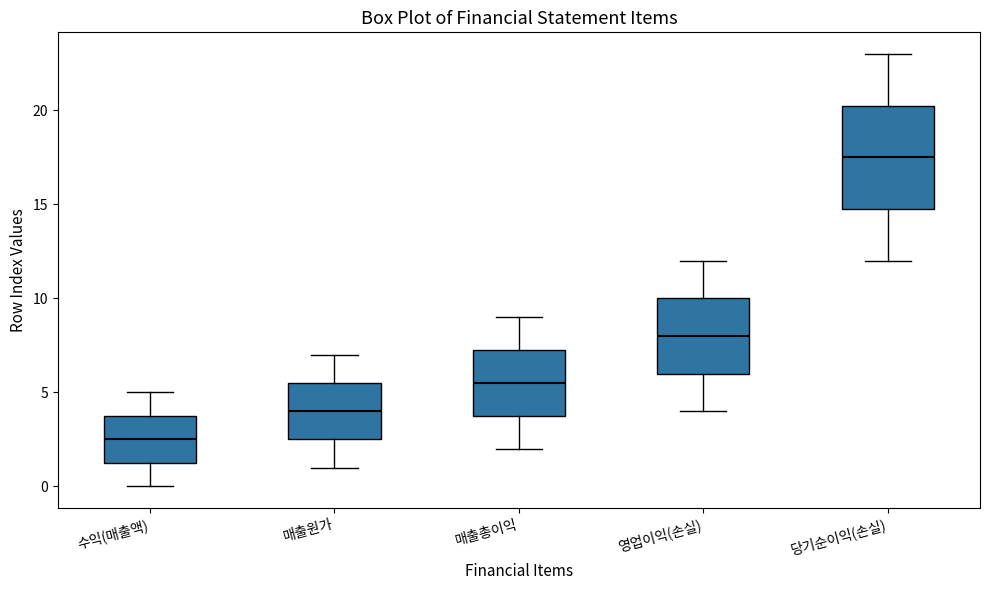

Reading left to right, read every box against the y-axis: the position of its median line, the range the box covers, and the ends of its whiskers. The values are not printed on the chart, so give them approximately, as read against the axis.

수익(매출액): median 2.5, box 1.5 to 4.0, whiskers 0.0 to 5.0
매출원가: median 4.0, box 2.5 to 5.5, whiskers 1.0 to 7.0
매출총이익: median 5.5, box 4.0 to 7.5, whiskers 2.0 to 9.0
영업이익(손실): median 8.0, box 6.0 to 10.0, whiskers 4.0 to 12.0
당기순이익(손실): median 17.5, box 15.0 to 20.5, whiskers 12.0 to 23.0